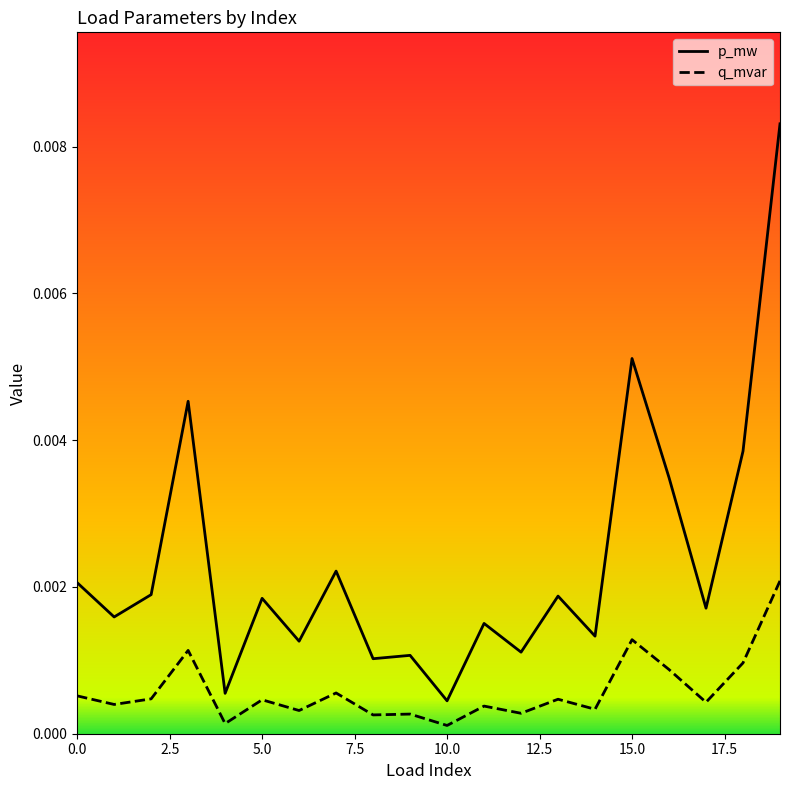

Which series has the widest spread of values?

p_mw